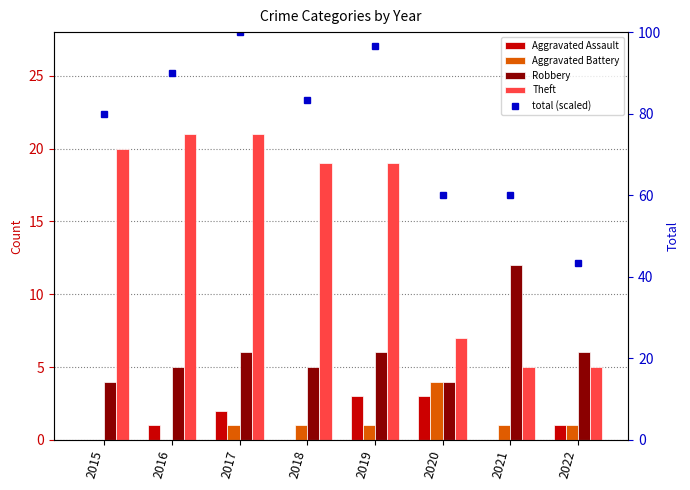

How many categories are shown in the chart?

8